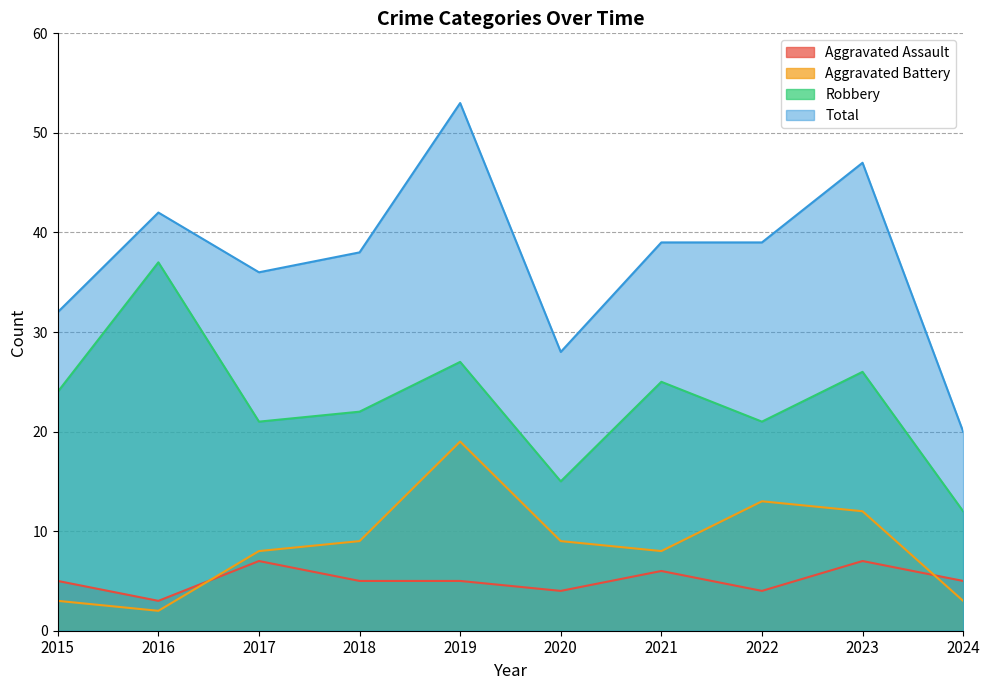

Between 2020 and 2018, which is larger?

2018